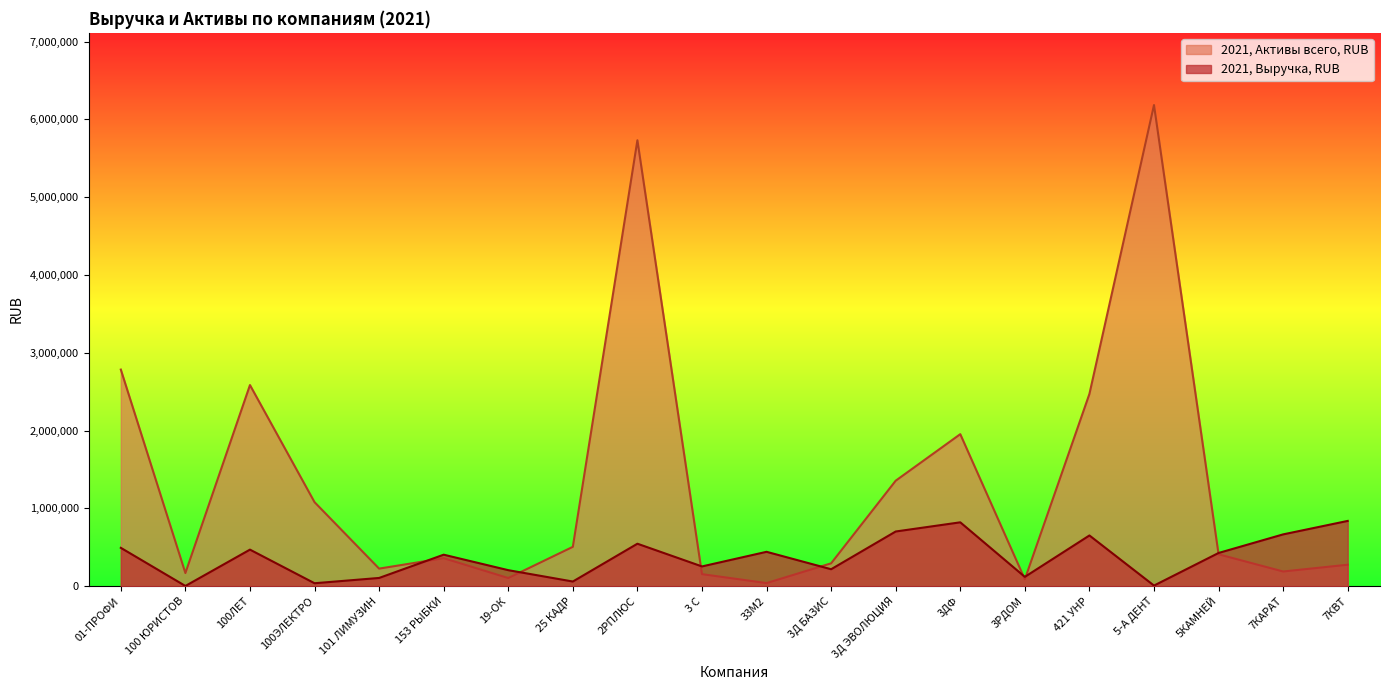

True or false: 2021, Активы всего, RUB and 2021, Выручка, RUB intersect in this chart.

True